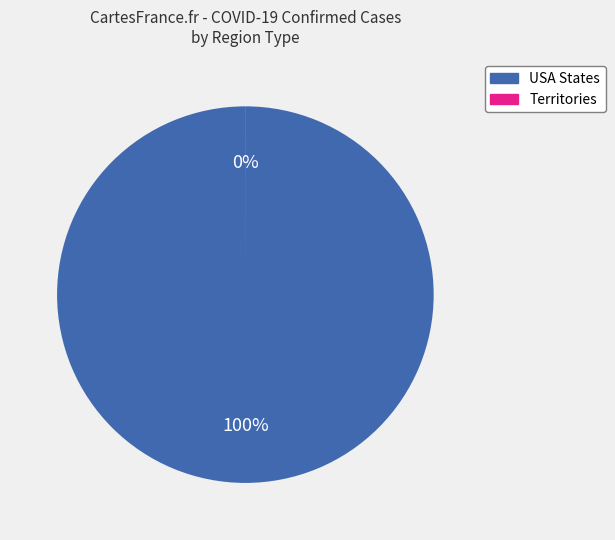

What is the largest slice in the pie chart?

USA